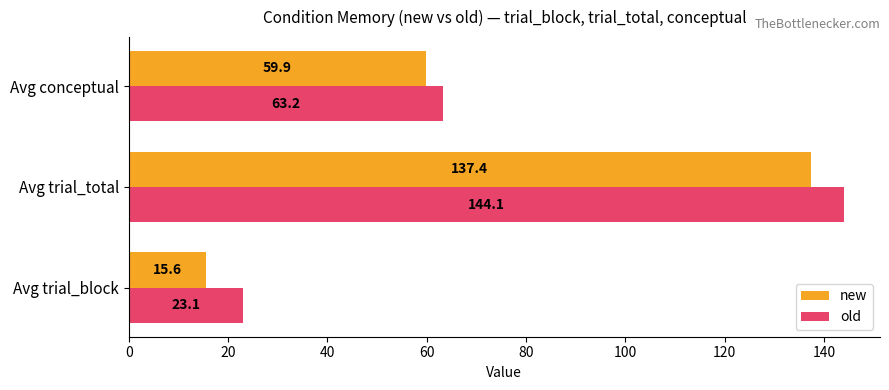

What is the total value across all series at Avg conceptual?

123.1